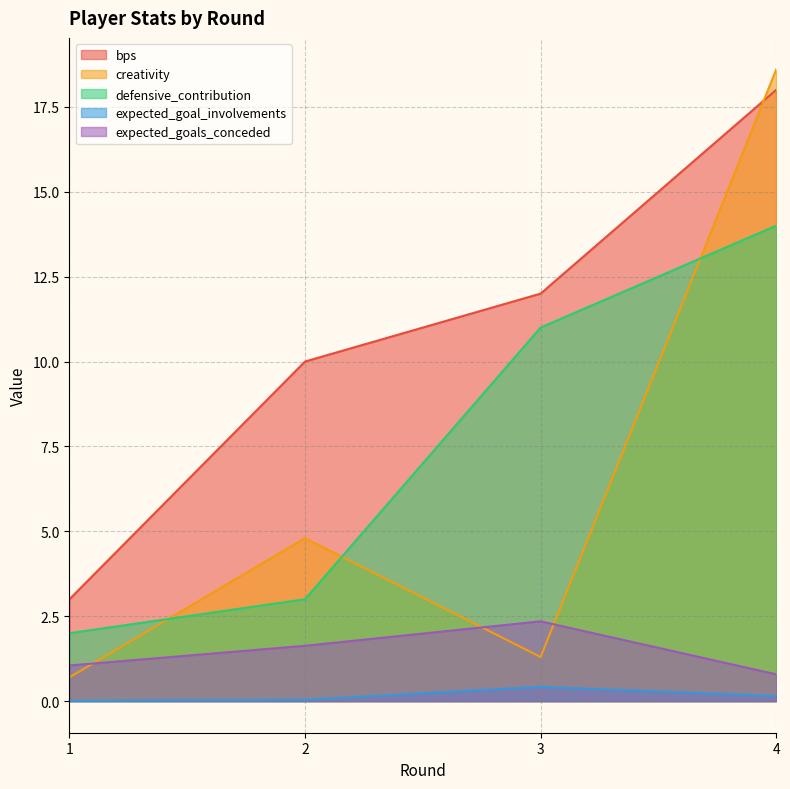

Rank the series at 4 from lowest to highest value.

expected_goal_involvements, expected_goals_conceded, defensive_contribution, bps, creativity